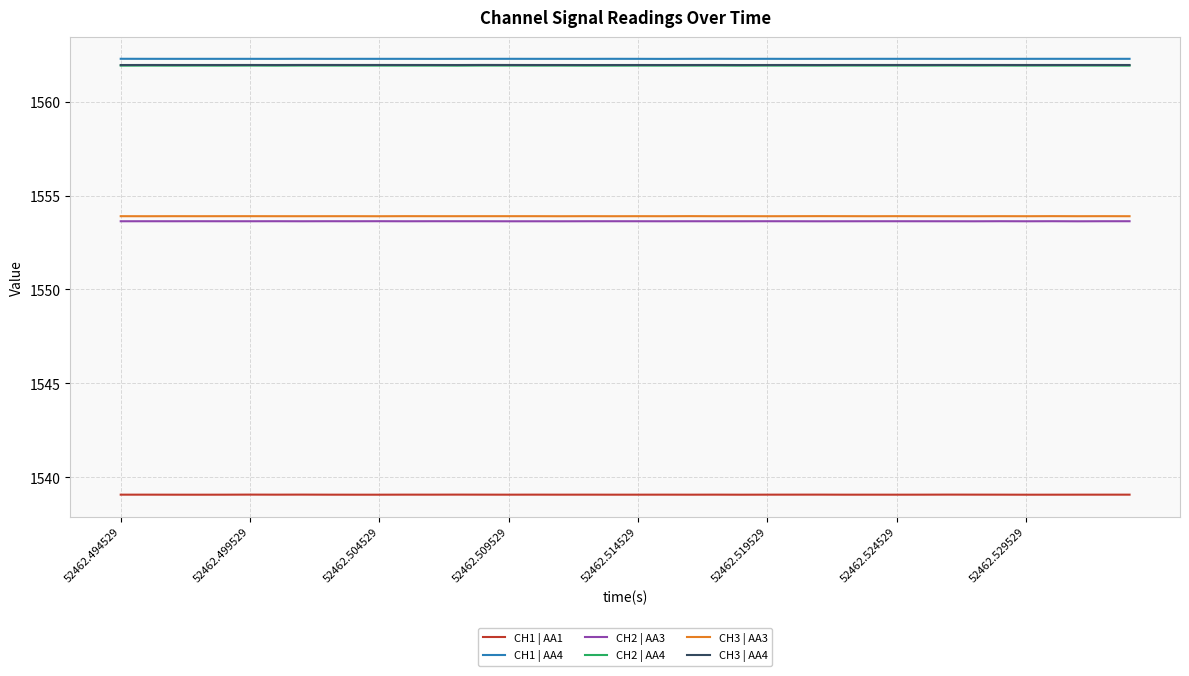

What is the smallest value displayed?

1539.1